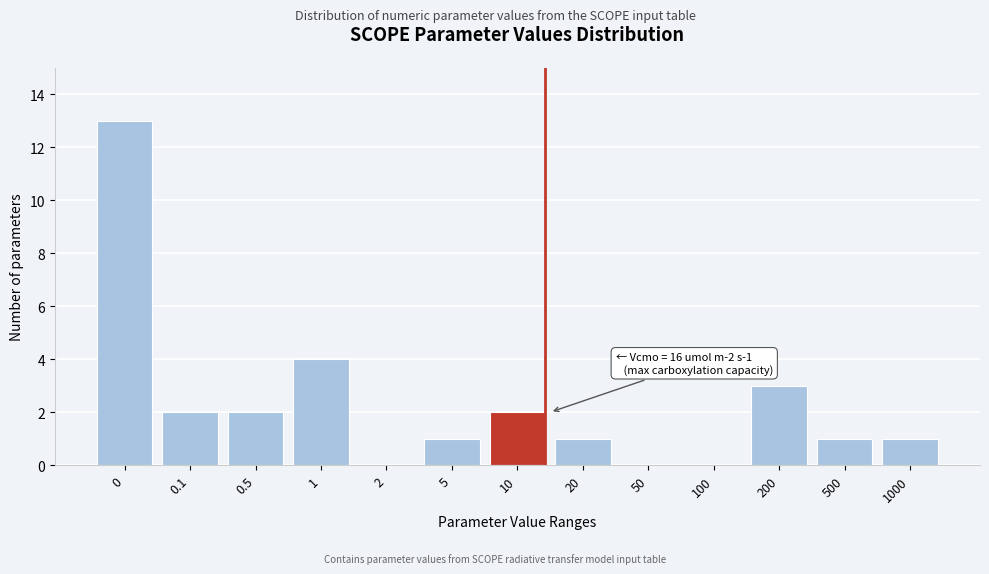

Reading left to right, extract all data points from this chart.

0=13	0.1=2	0.5=2	1=4	2=0	5=1	10=2	20=1	50=0	100=0	200=3	500=1	1000=1